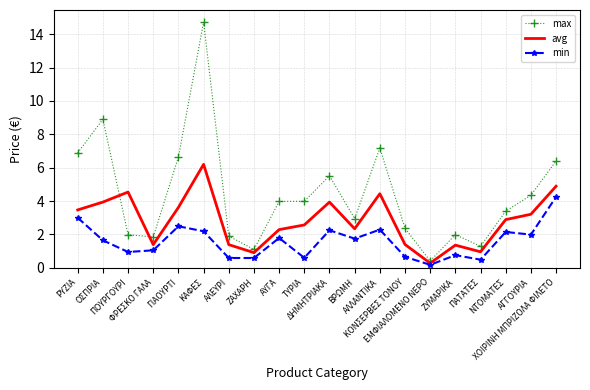

What is the maximum value shown in the chart?

14.7